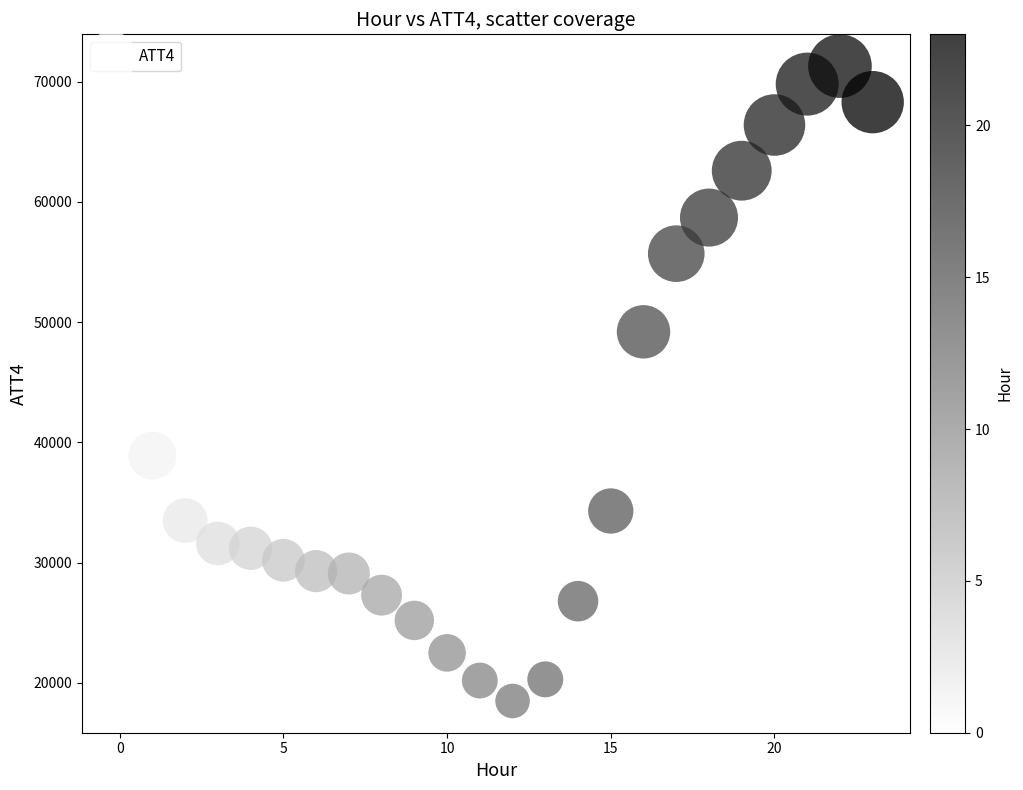

What Y value in the scatter plot is closest to 44900?

47100